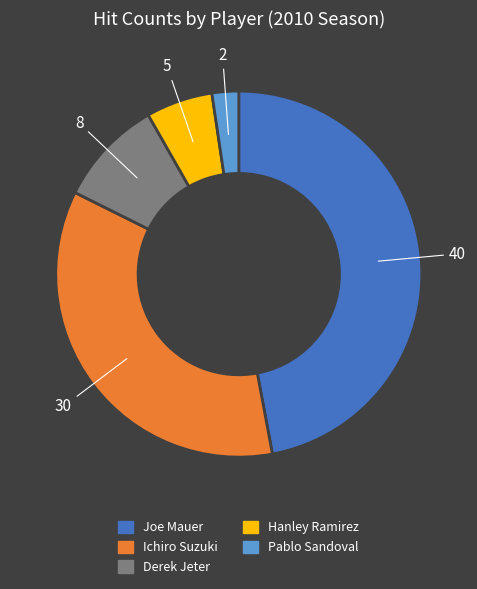

Does Derek Jeter represent more than half of the total?

No